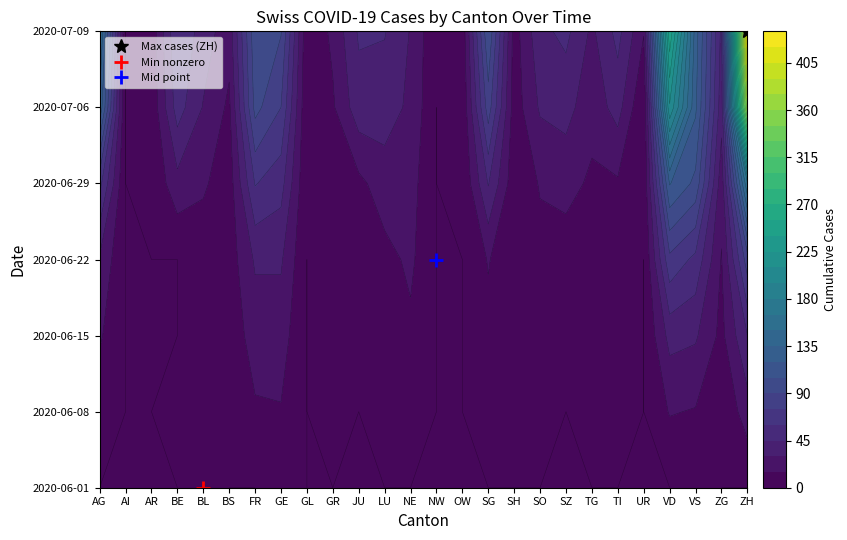

Is the value of BE at TI greater than the value of BS at UR?

Yes